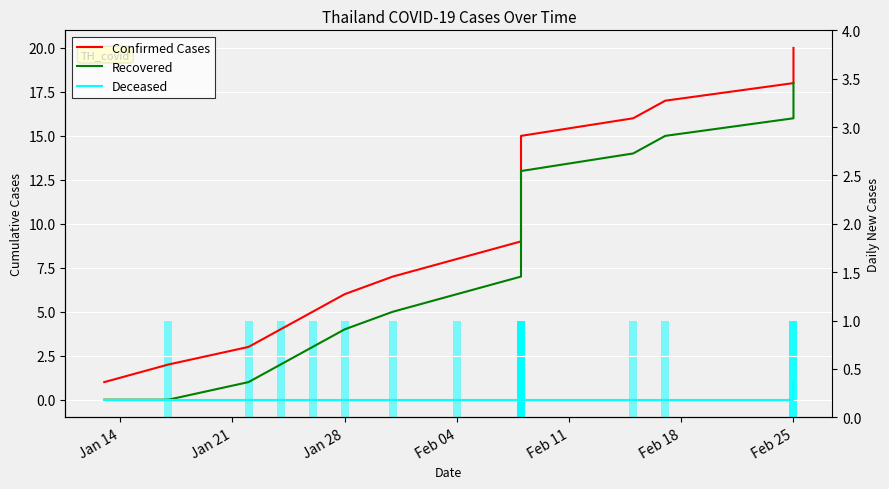

The Recovered series shows 2 at Feb 04. True or false?

False